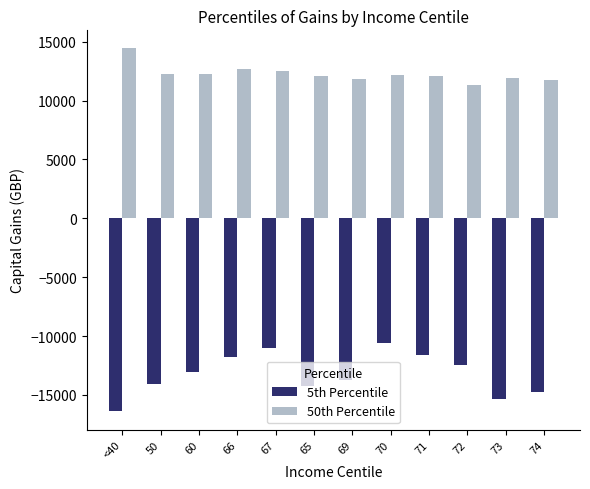

What is the greatest value displayed?

14429.0